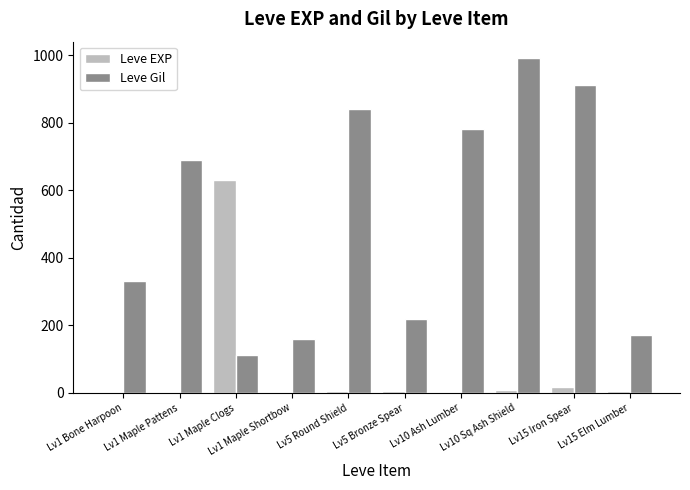

Which label corresponds to the largest value in the chart?

Lv10 Sq Ash Shield